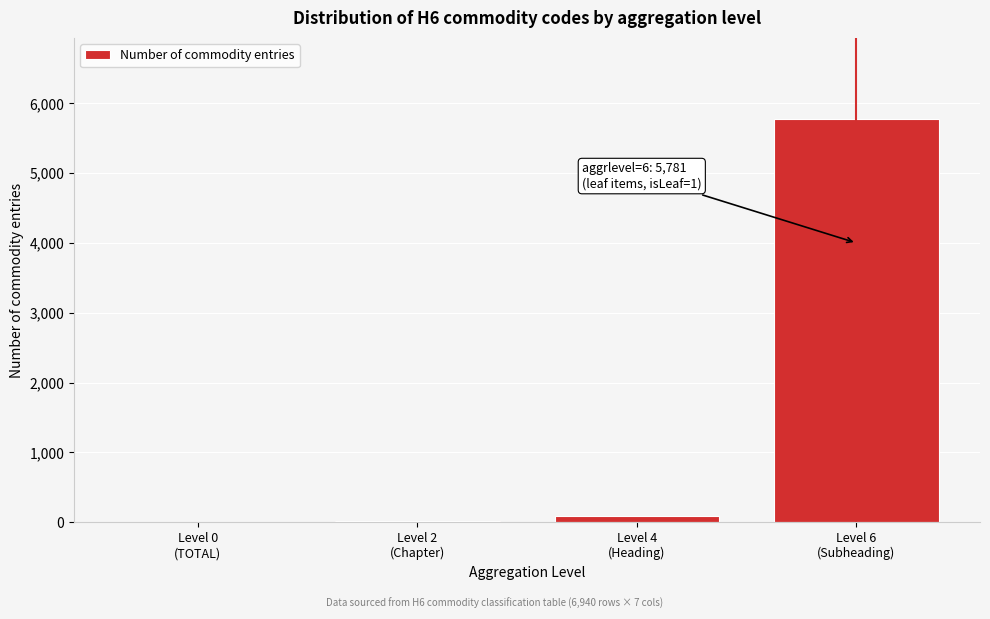

What is the sum of all values?

5900